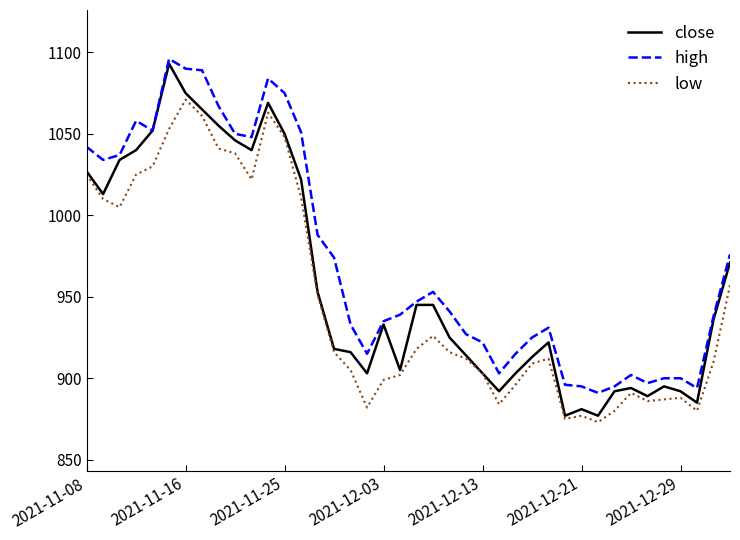

What are all the series names shown in the legend?

close, high, low